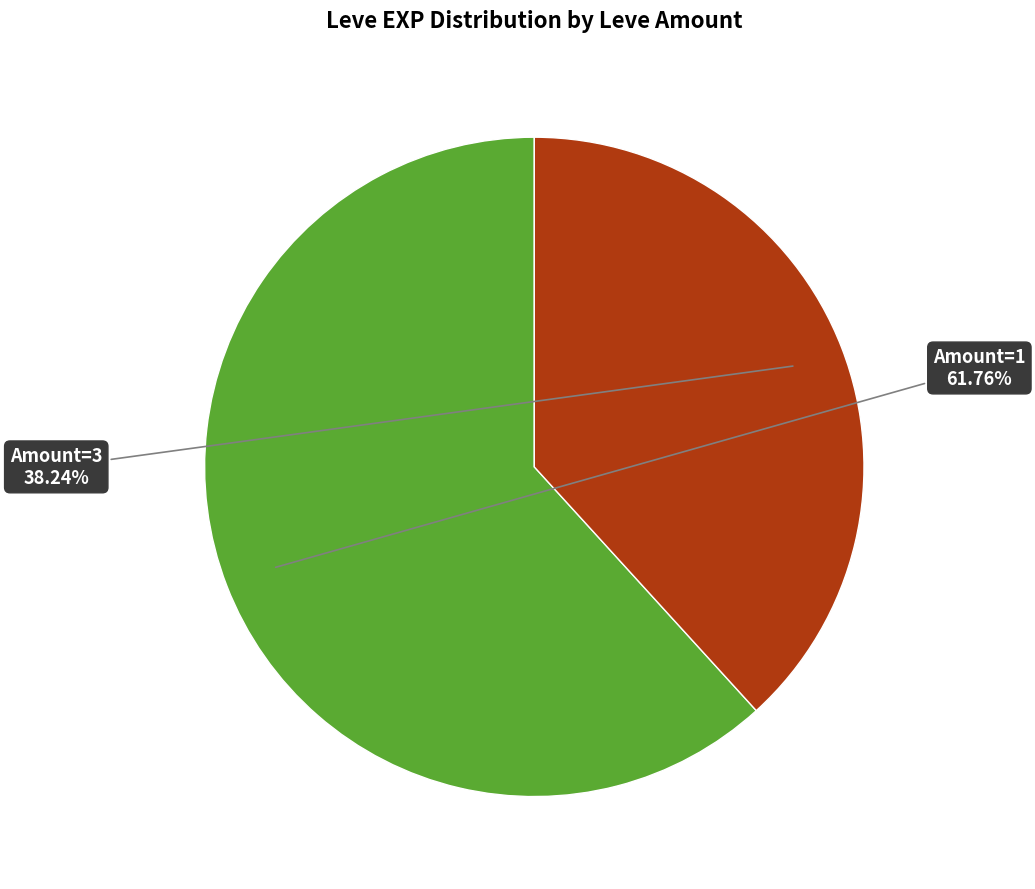

Is there any slice that represents more than half of the pie?

Yes